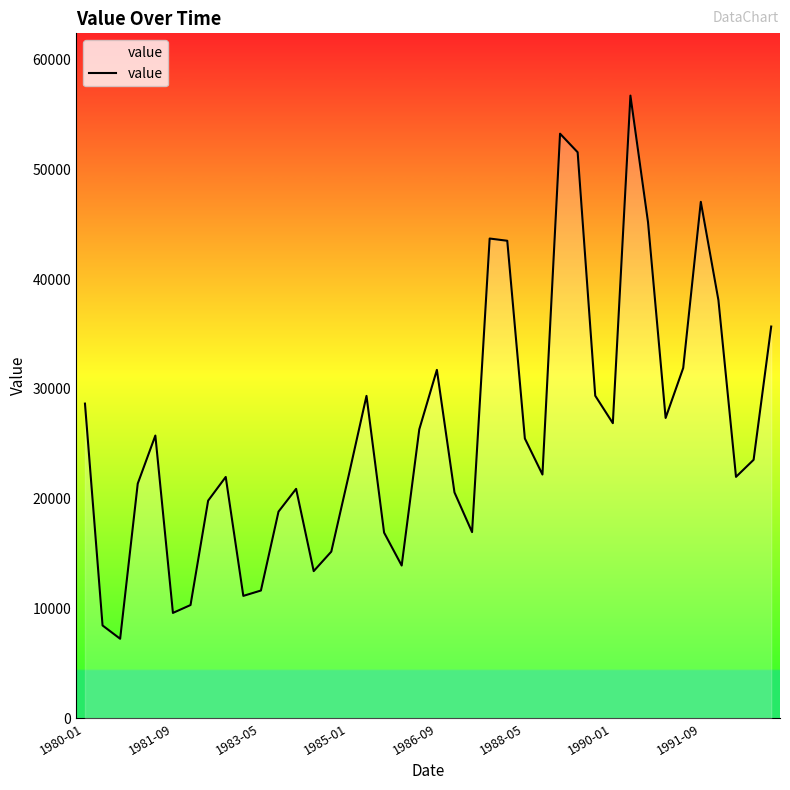

What is the smallest value displayed?

7236